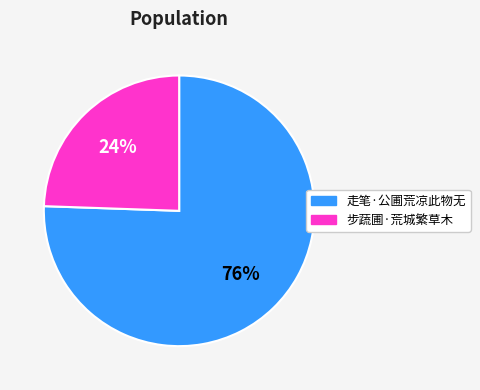

How many segments does this pie chart have?

2